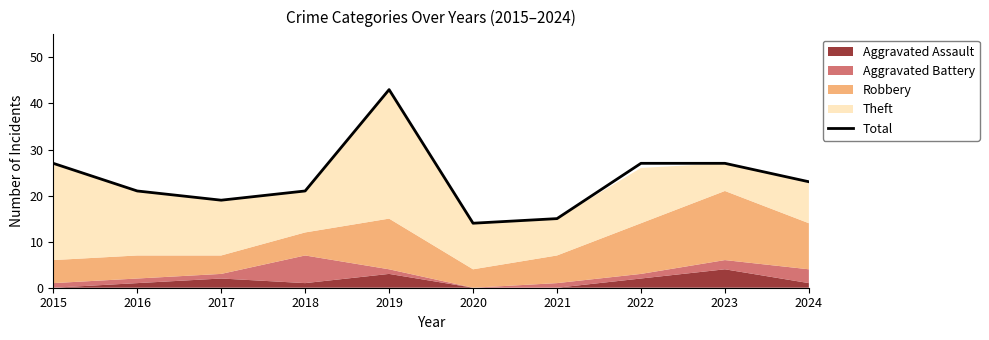

Count the number of values greater than 23.

4